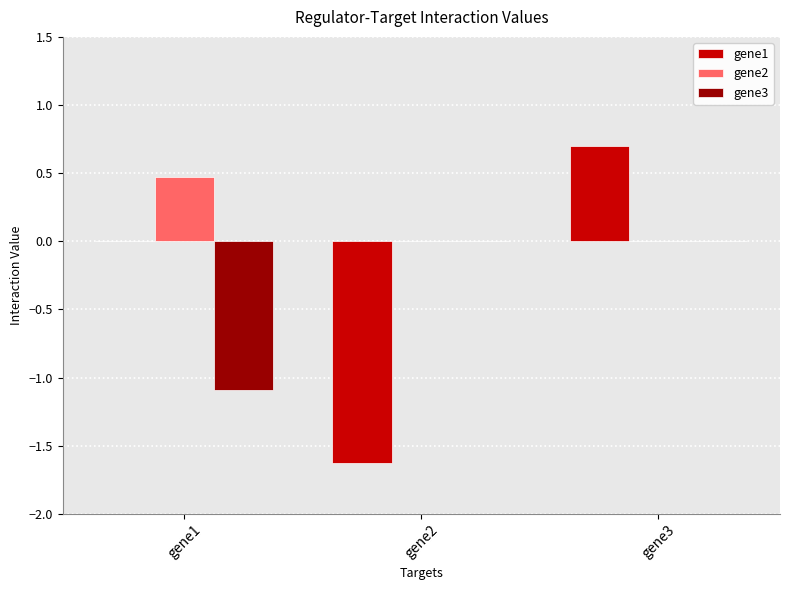

Is it true that gene1 equals -1.6 at gene2?

True